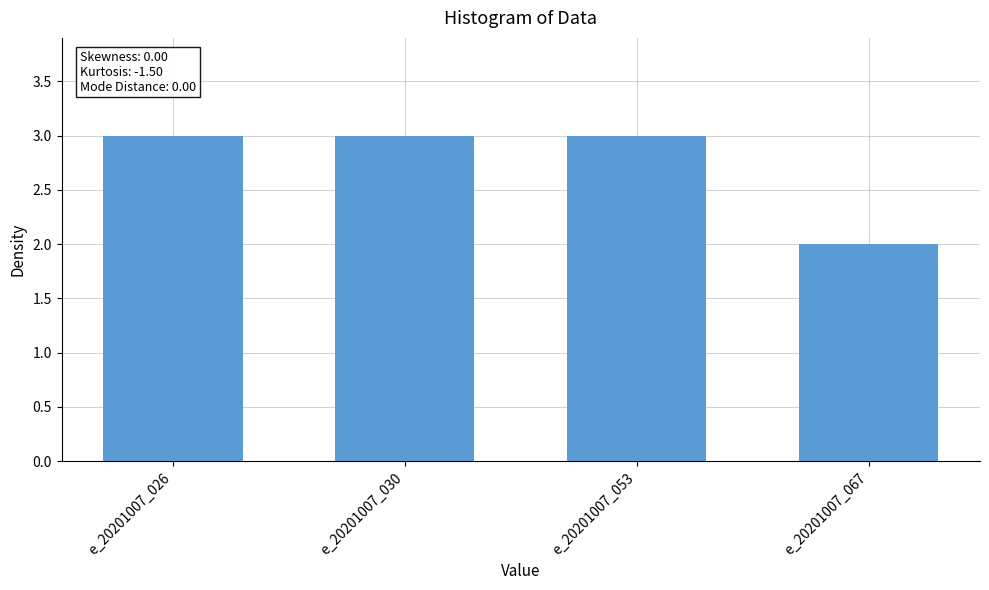

Reading left to right, what are all the values shown in this chart?

e_20201007_026=3	e_20201007_030=3	e_20201007_053=3	e_20201007_067=2